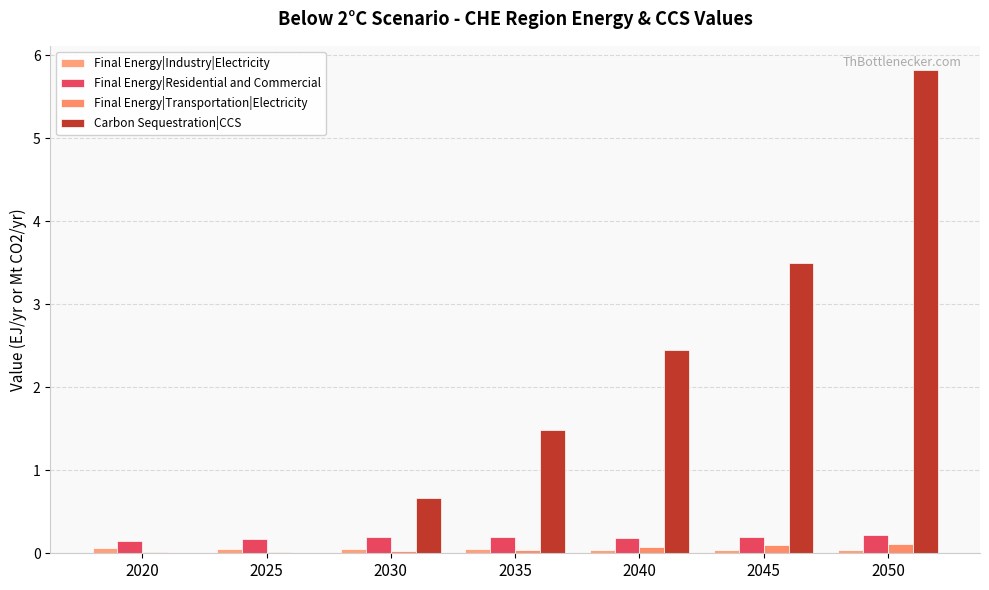

What is the total value across all series at 2050?

6.2